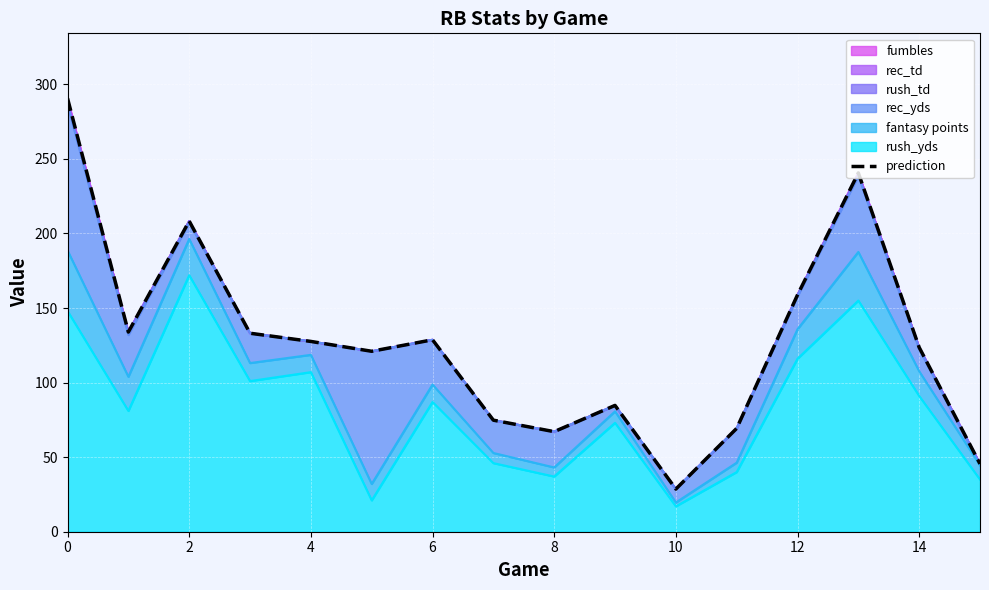

What is the maximum value shown in the chart?

290.6